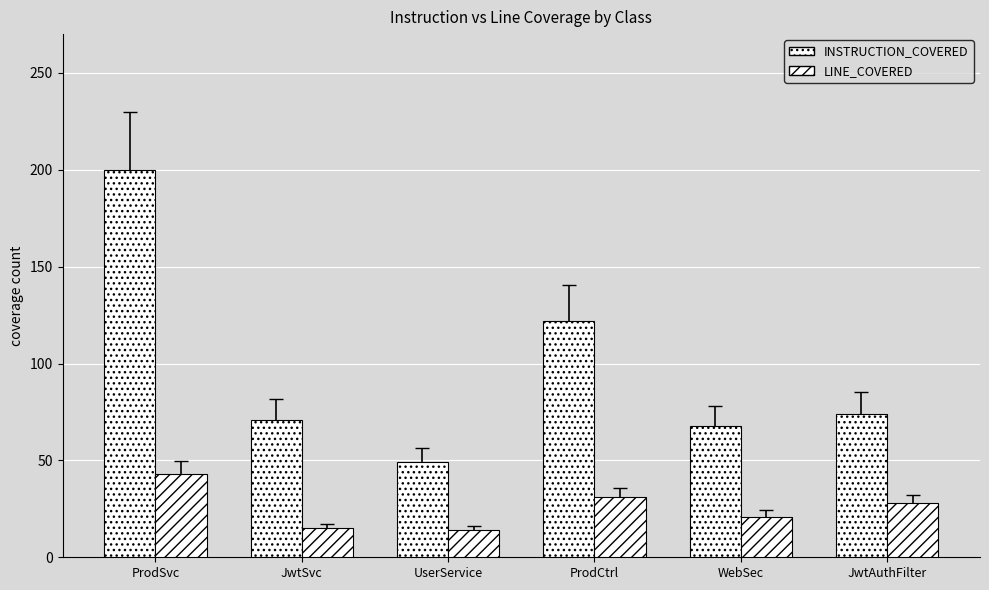

Where does the LINE_COVERED series first go above 28?

ProdSvc